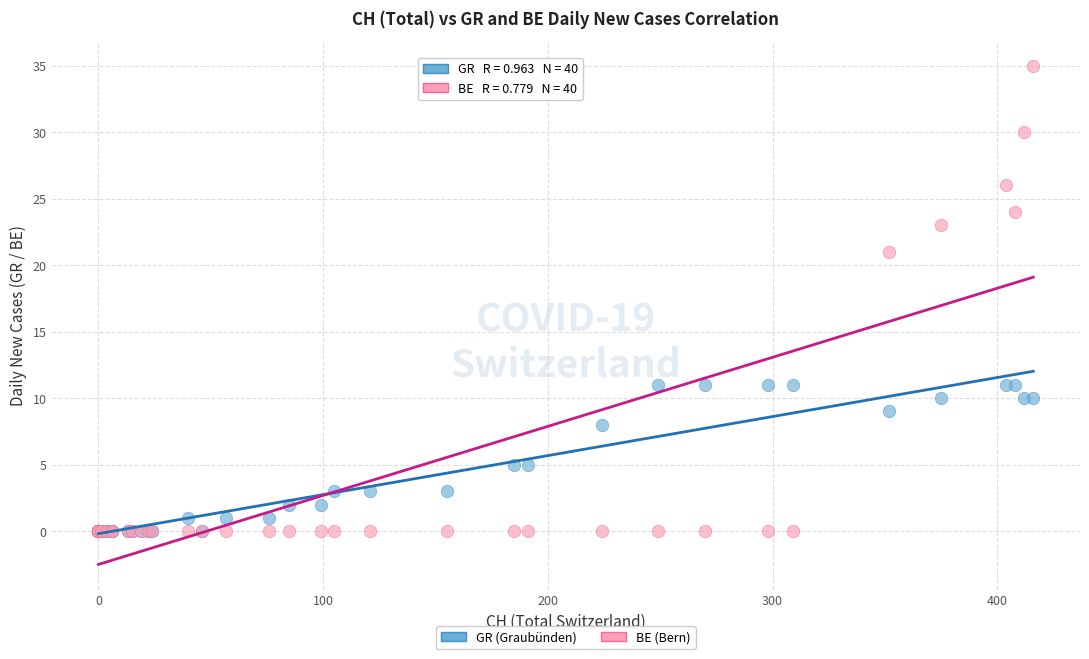

Across all series, what Y value is closest to 17?

21